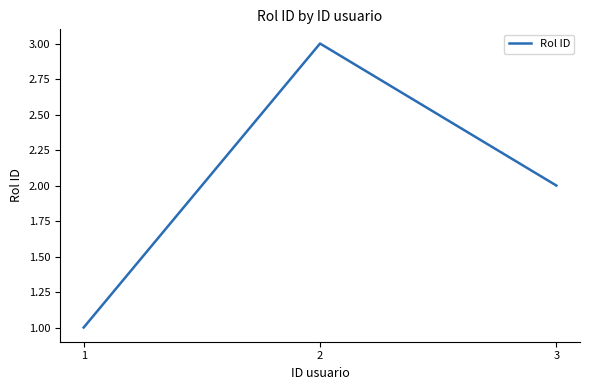

Between 1 and 2, which is larger?

2